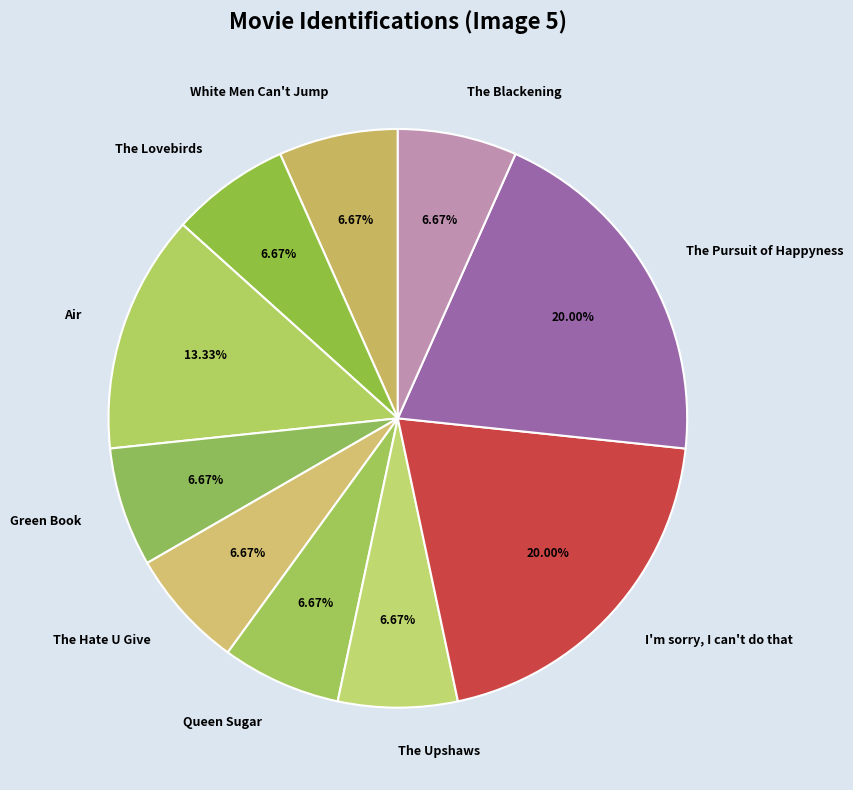

Combined, do Green Book and Air account for over 50%?

No